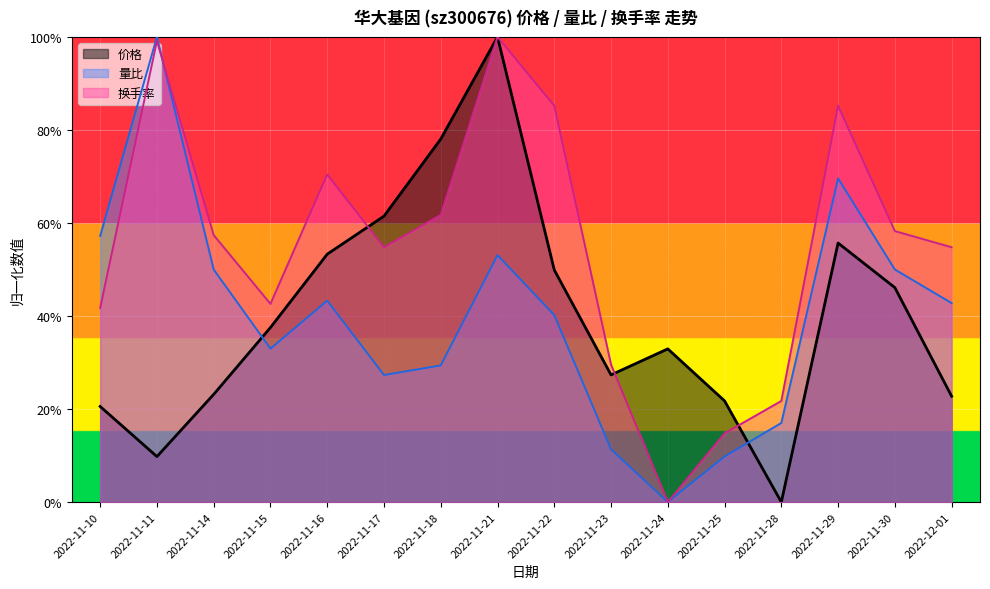

How many series are shown in this chart?

3